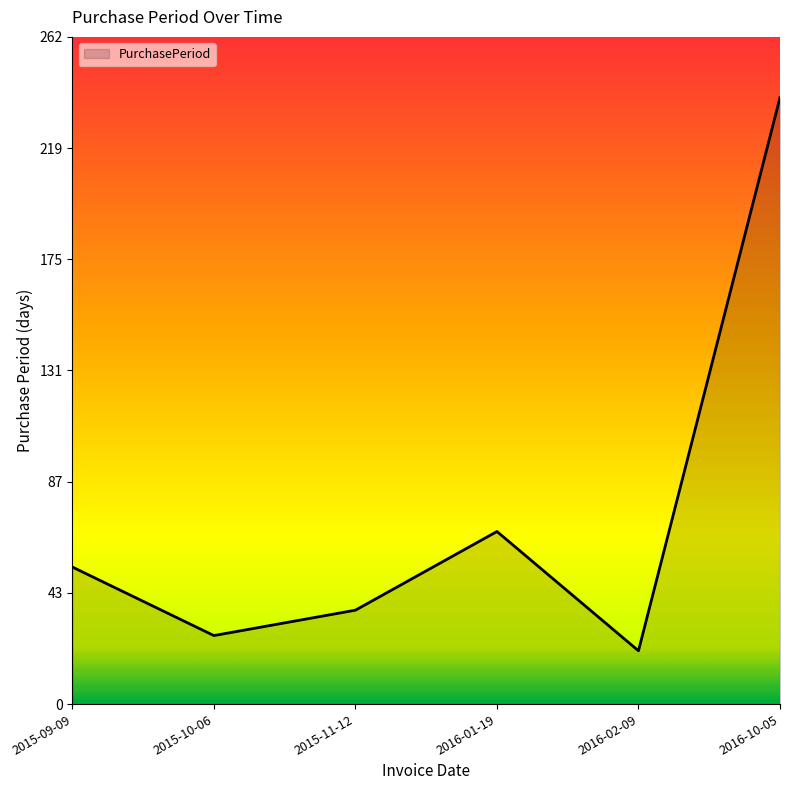

What is the sum of all values?

446